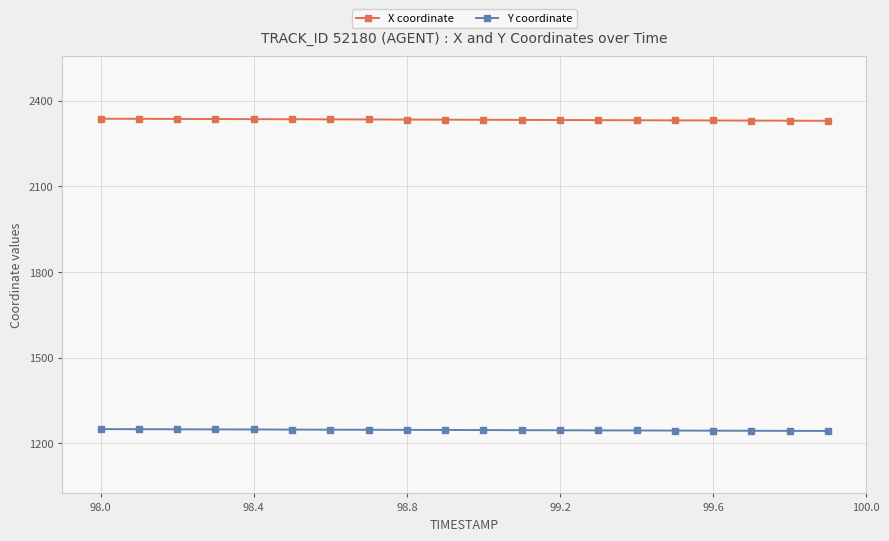

Which series has the largest total across all categories?

X coordinate